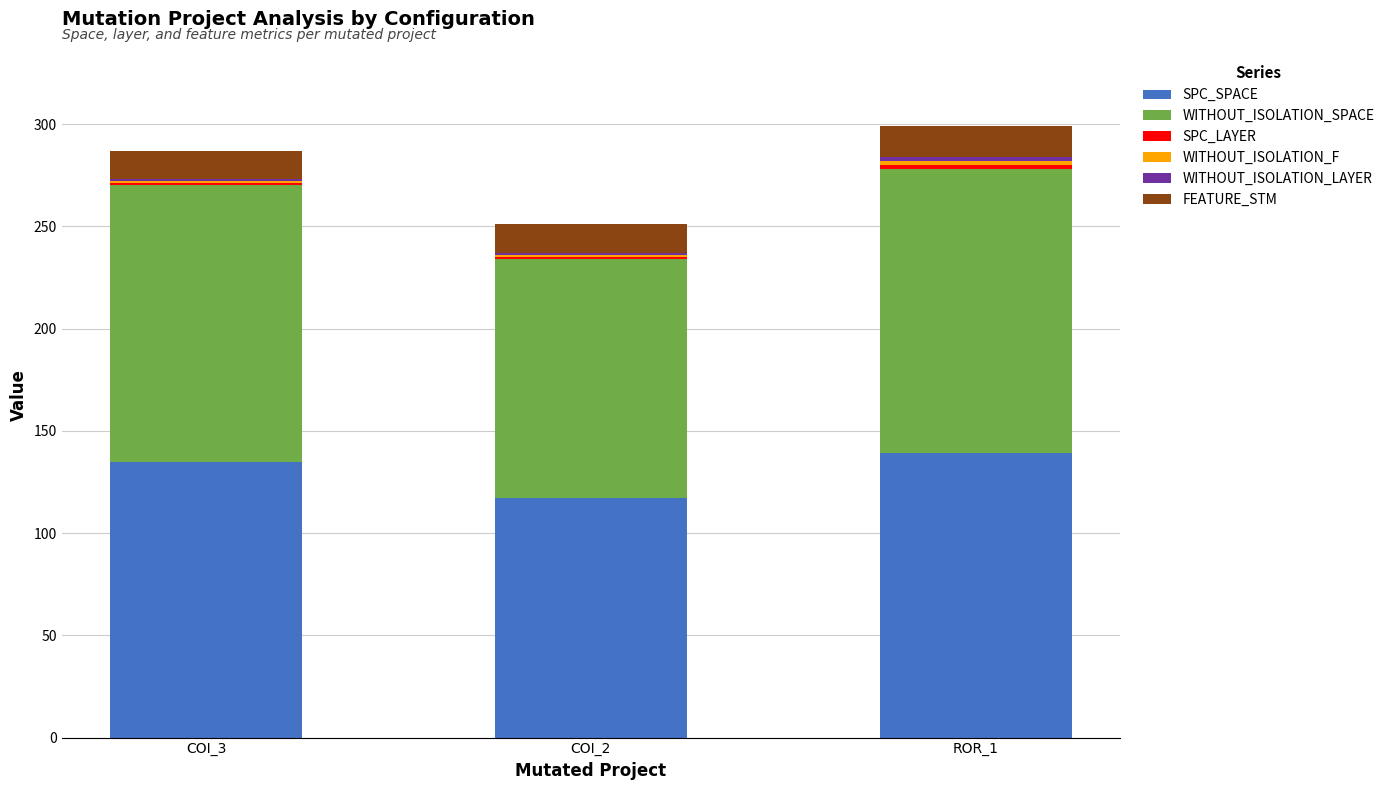

The value of SPC_SPACE at ROR_1 is 139. True or false?

True